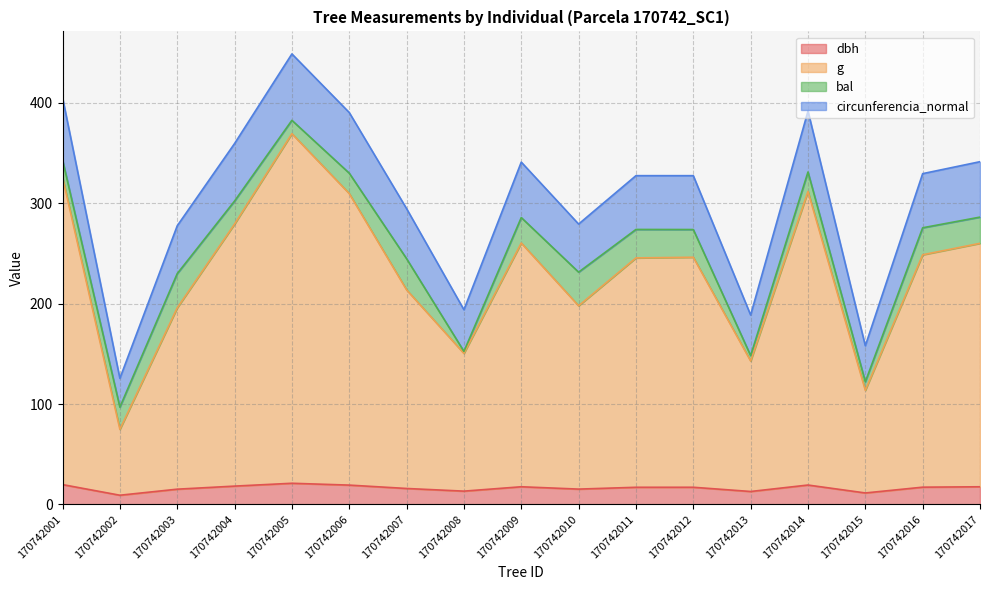

Is the value of dbh at 170742001 greater than the value of g at 170742003?

No